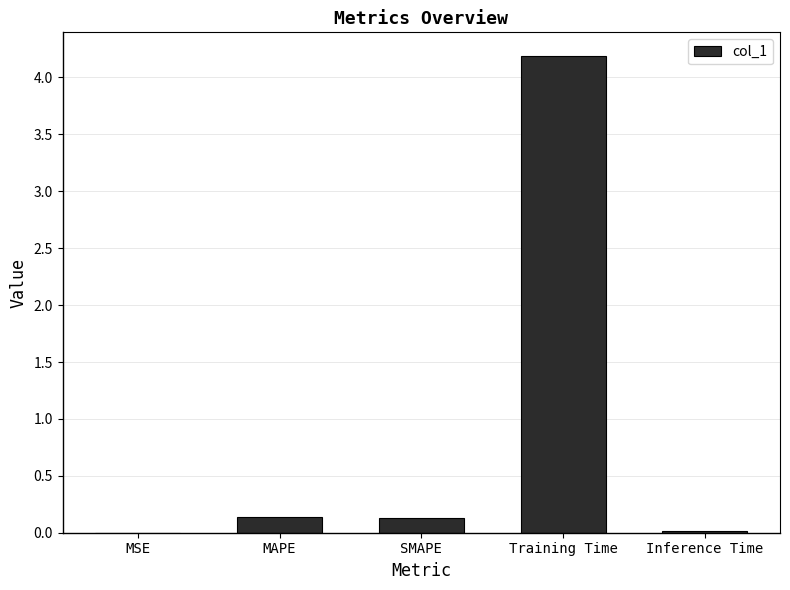

At which category does the chart reach its peak across all series?

Training Time